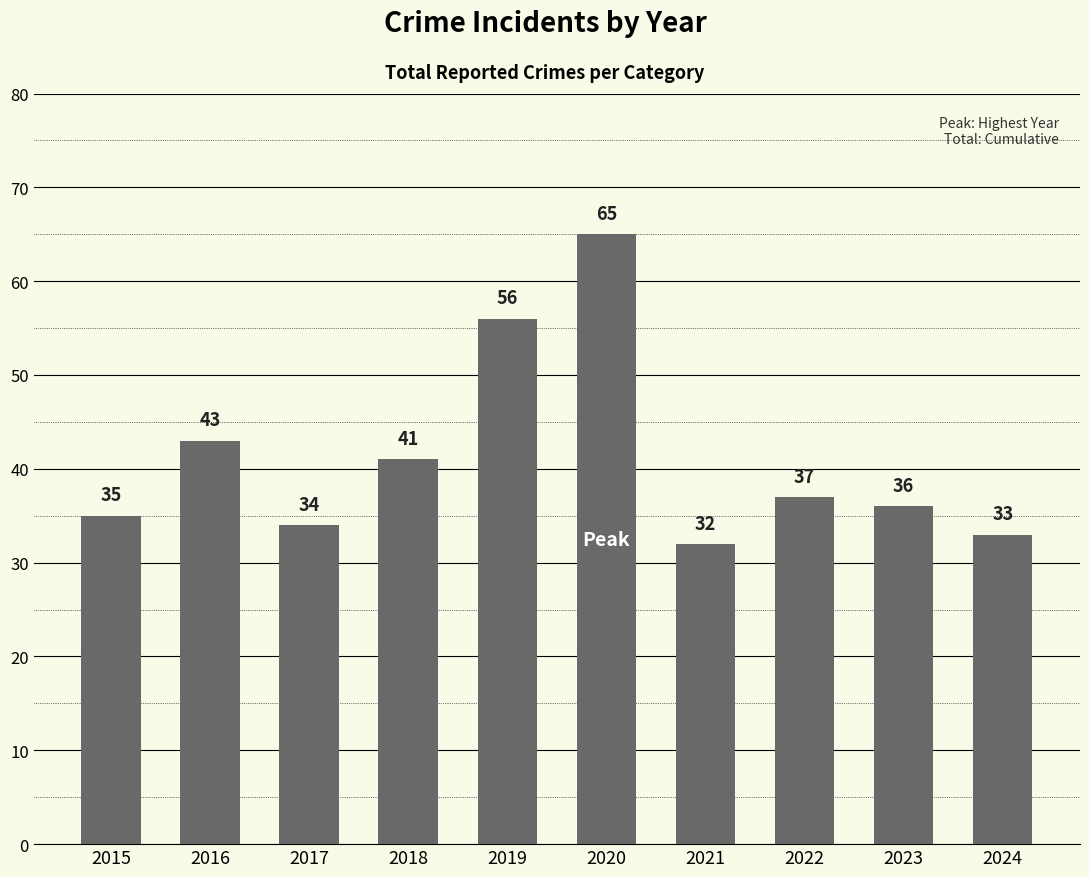

Count the number of categories in the chart.

10